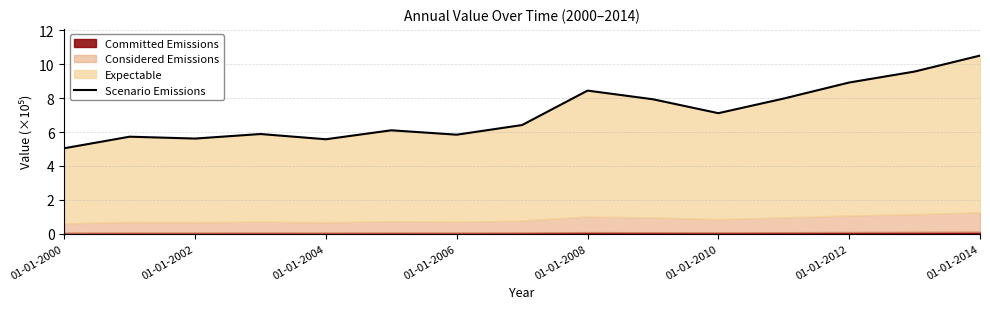

How many values are below 6?

6